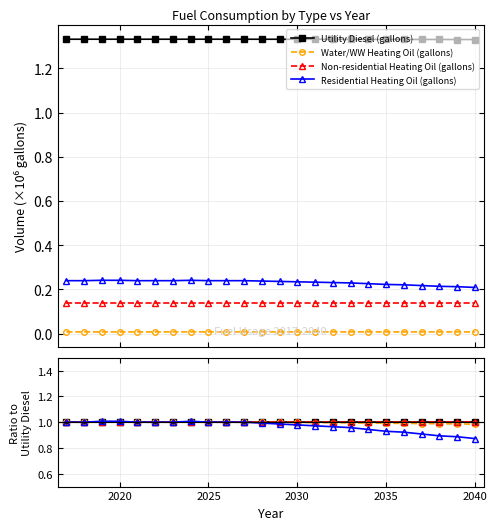

True or false: Non-residential Heating Oil (gallons) has a value of 1.6 at 20.

False